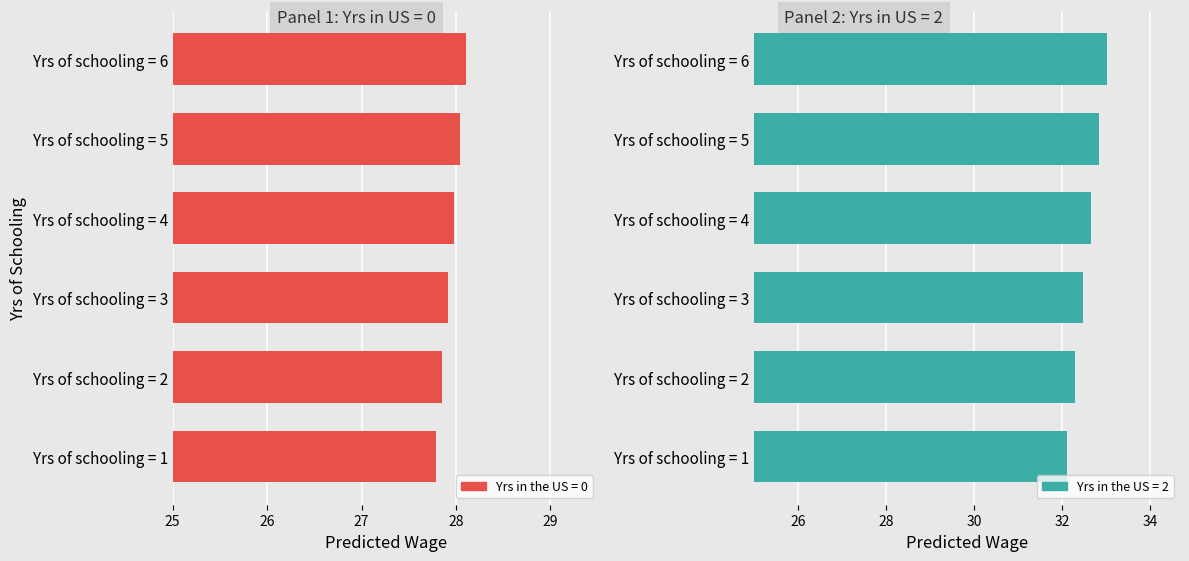

What is the value of the Yrs in the US = 2 bar at the 1st from the left?

32.1